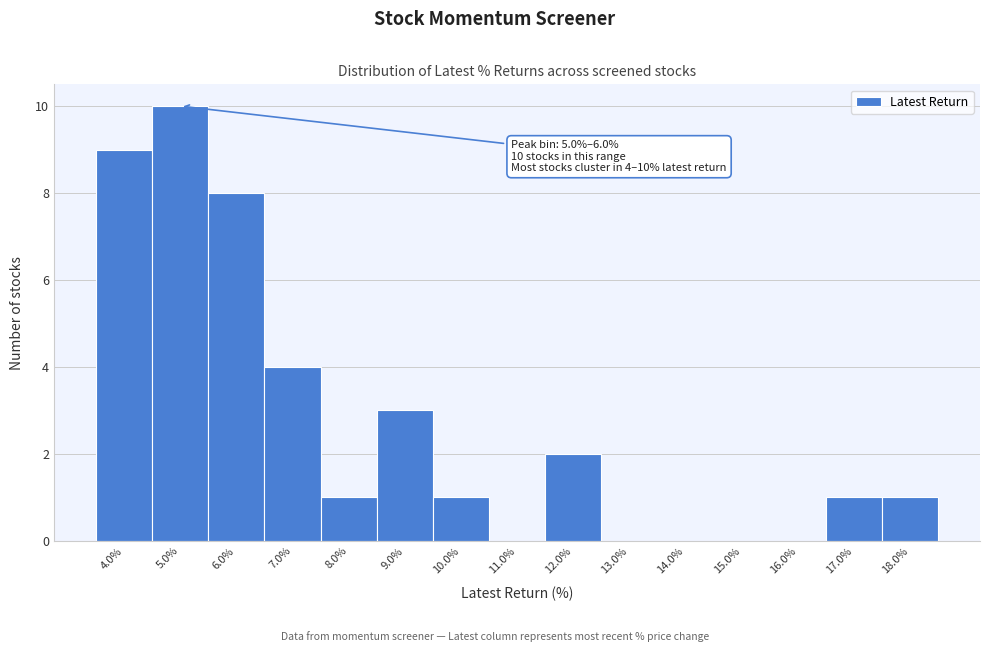

Reading right to left, list all the values displayed in this chart.

18.0%=1	17.0%=1	16.0%=0	15.0%=0	14.0%=0	13.0%=0	12.0%=2	11.0%=0	10.0%=1	9.0%=3	8.0%=1	7.0%=4	6.0%=8	5.0%=10	4.0%=9